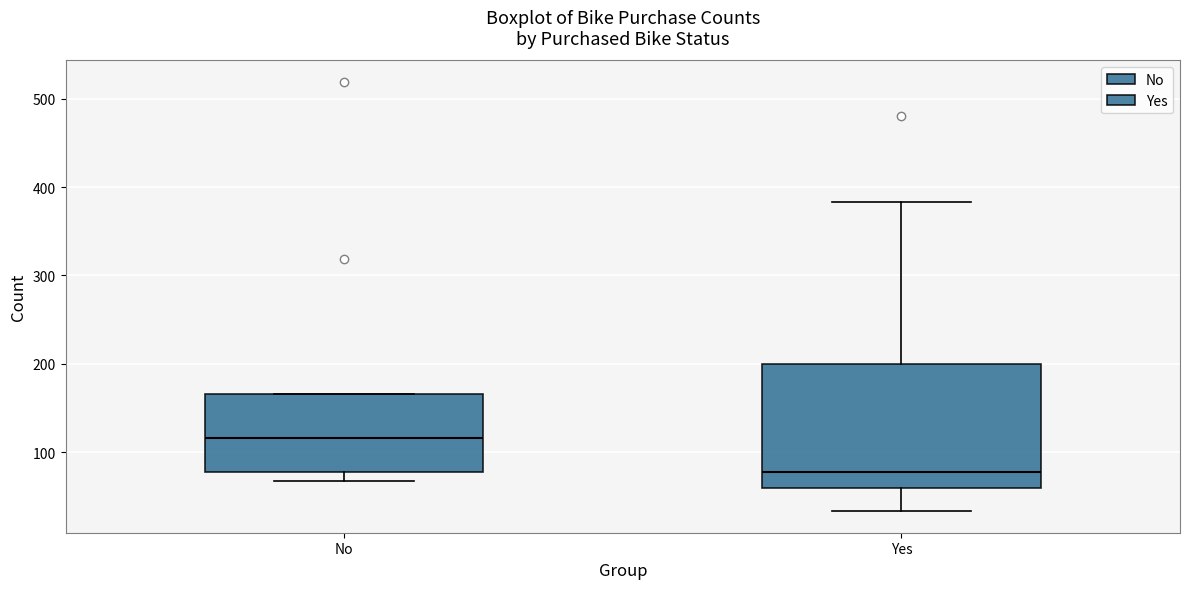

Where does the lower whisker of the box for No end on the y-axis? The values are not printed on the chart, so give them approximately, as read against the axis.

70